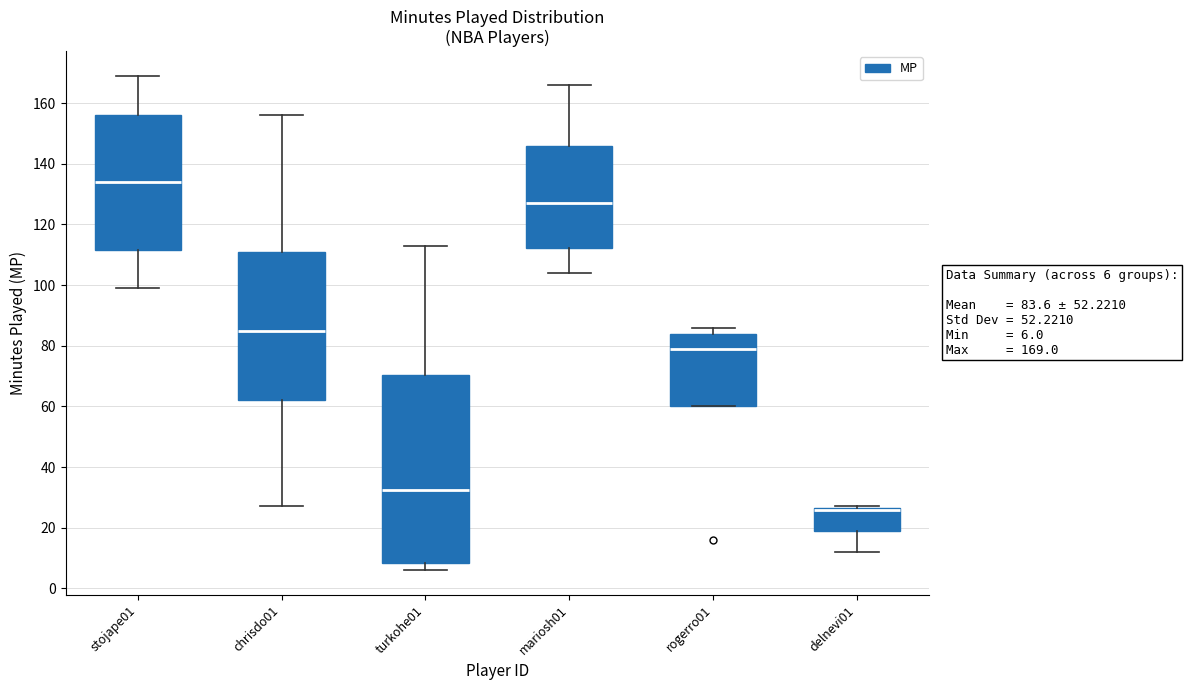

Which box is the tallest, from its lower edge to its upper edge?

turkohe01